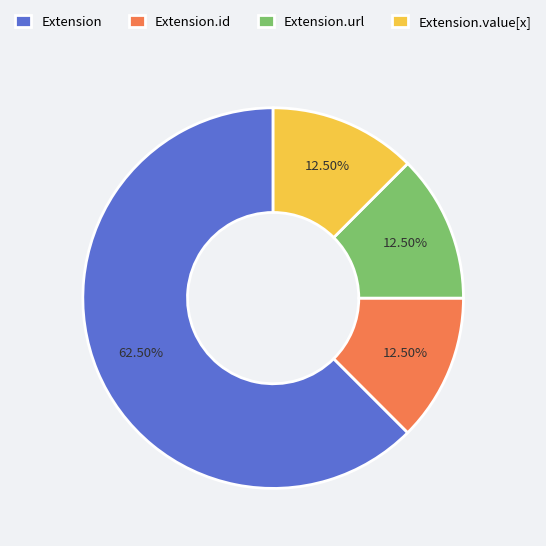

Count the number of slices in the pie.

4